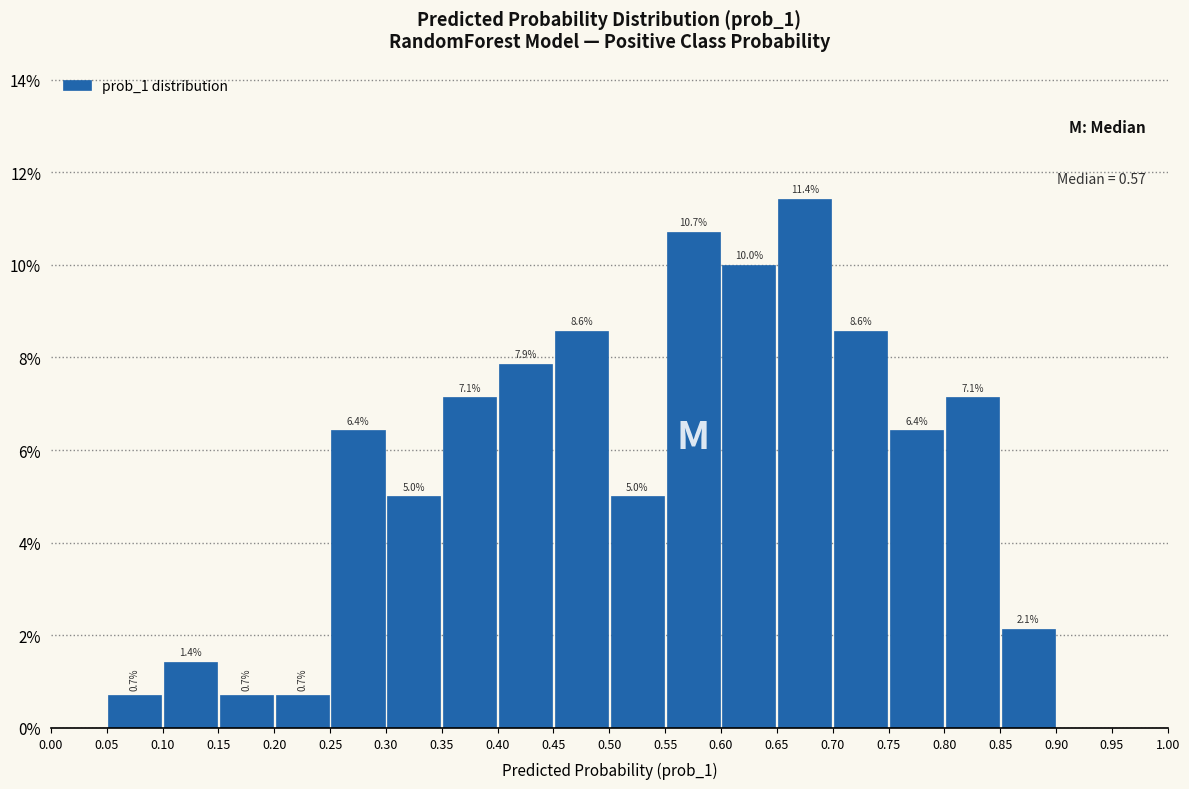

Which range on the x-axis has the tallest bar?

0.65 to 0.70